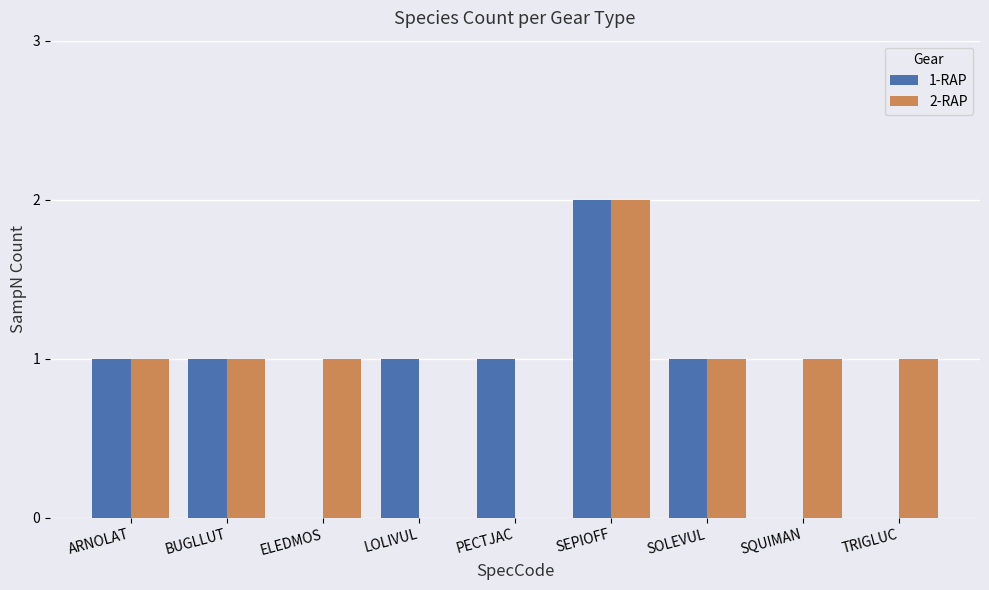

Is the value of 2-RAP at LOLIVUL greater than the value of 1-RAP at BUGLLUT?

No